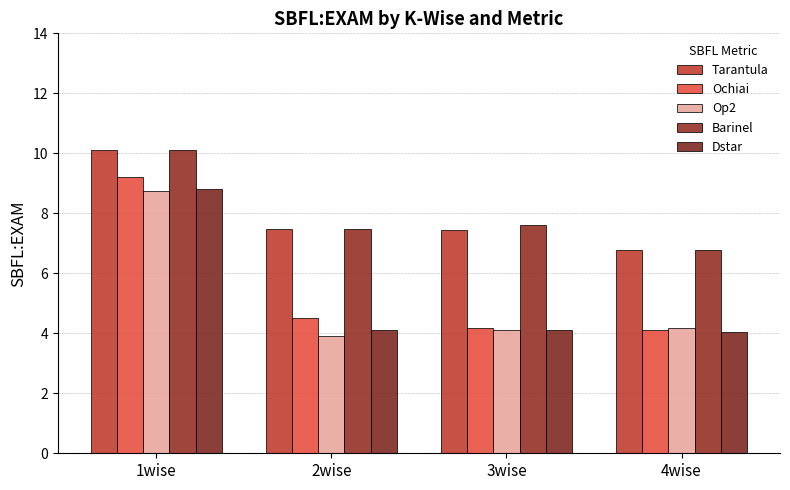

List the labels in order of Ochiai value, smallest first.

4wise, 3wise, 2wise, 1wise